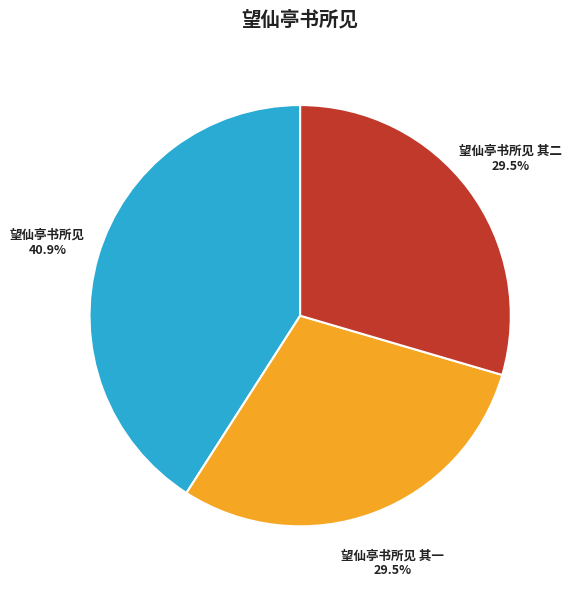

What percentage is NOT represented by 望仙亭书所见 其一?

70.5%